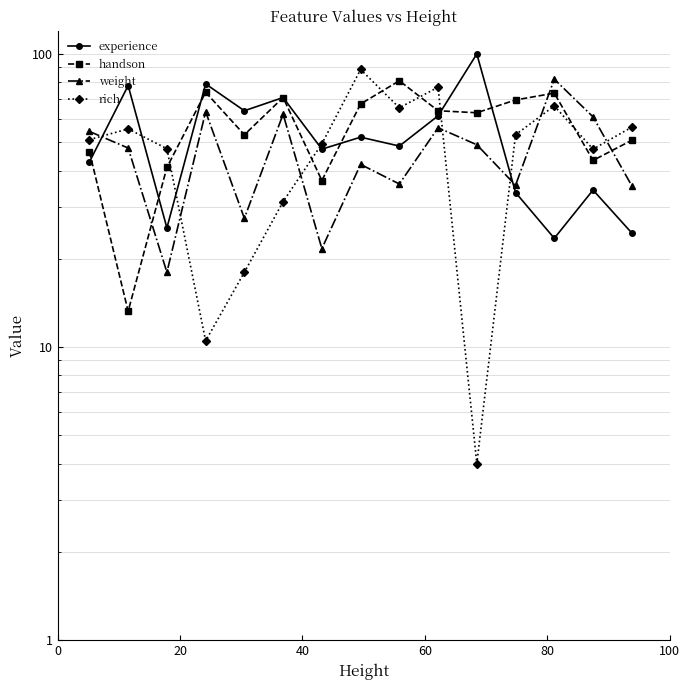

Rank the series by their average value, from lowest to highest.

weight, rich, experience, handson